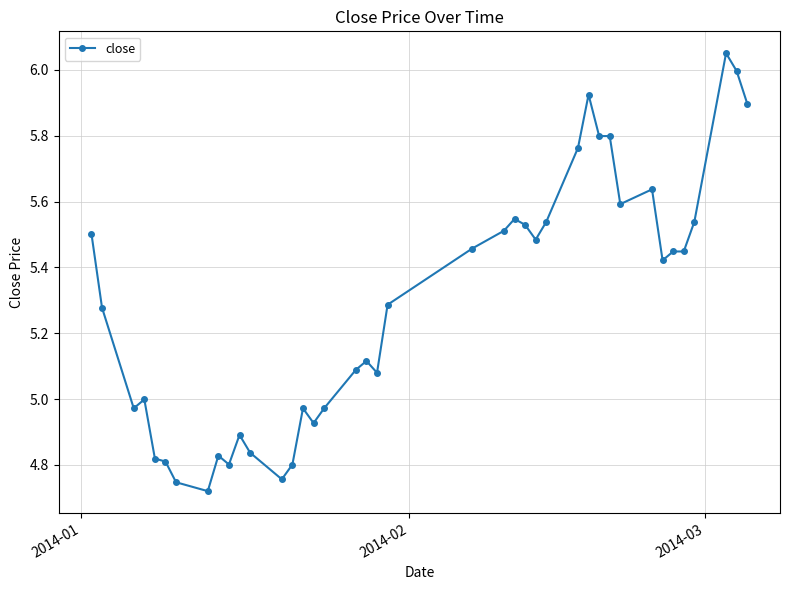

What is the difference between the maximum and minimum values?

1.3